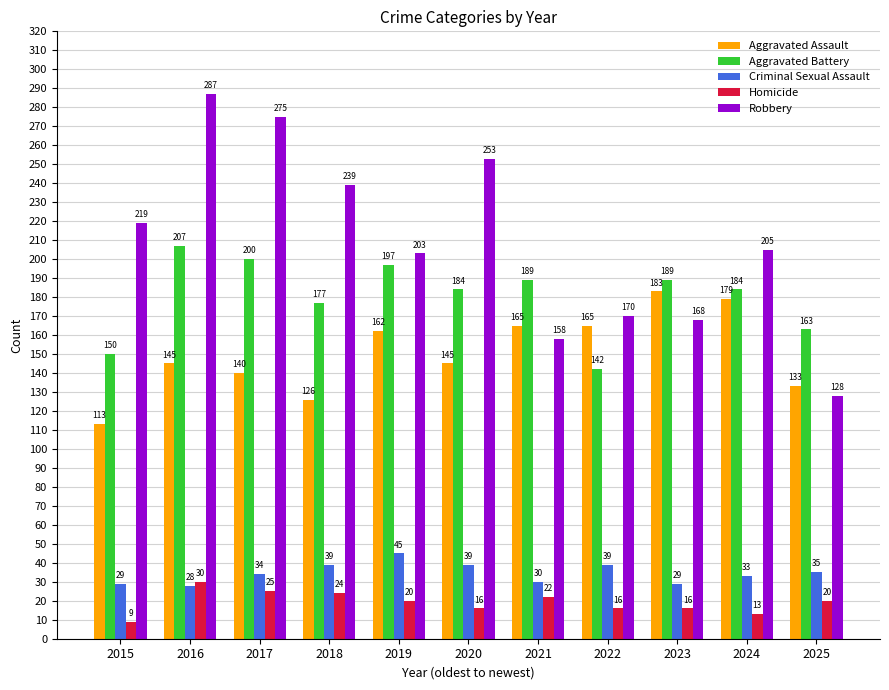

Between 2020 and 2021, which series saw the biggest shift?

Robbery